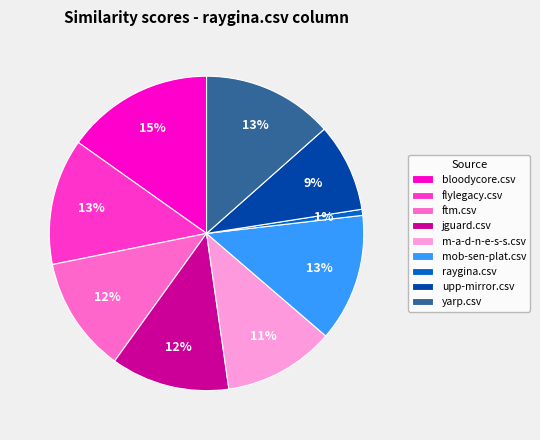

To the nearest percent, what is the difference between the ftm.csv and flylegacy.csv slice percentages?

1%